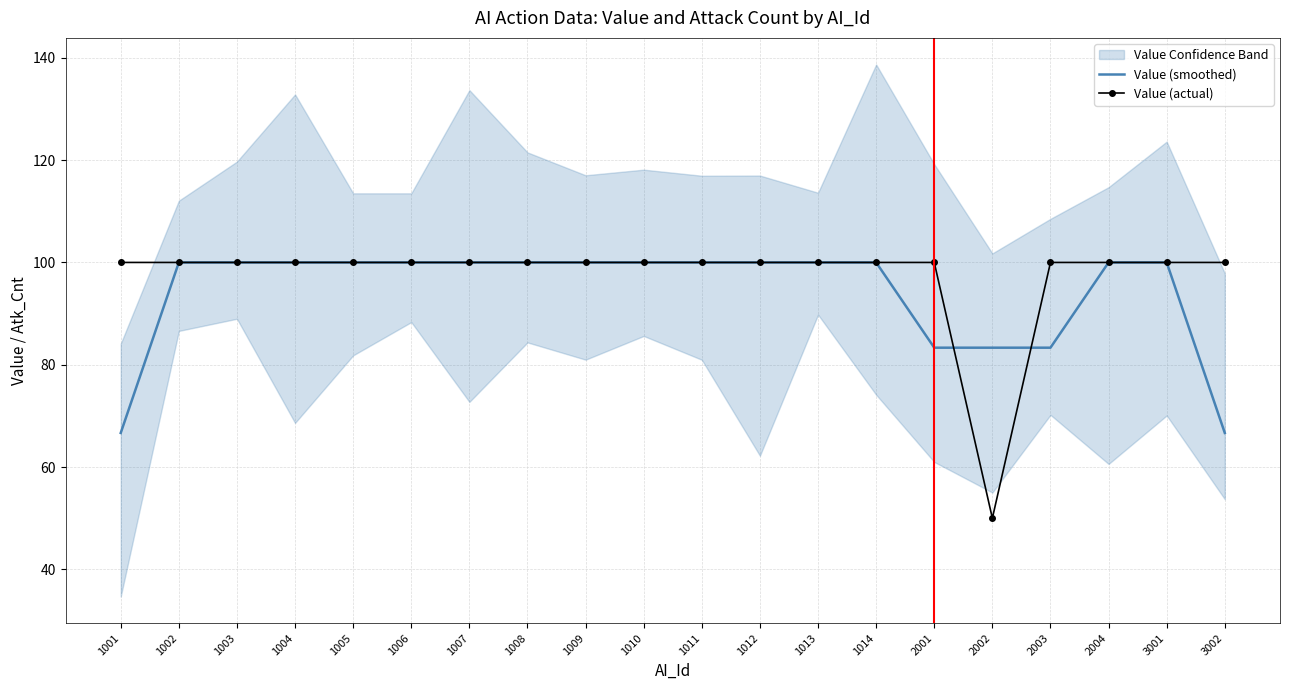

List the series in order of their overall mean, lowest first.

Value (smoothed), Value (actual)